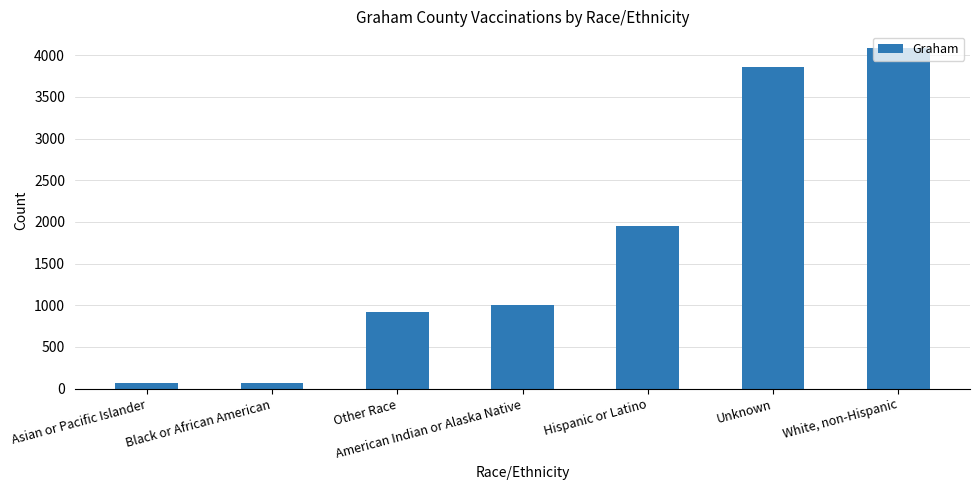

How many data points are less than 1000?

3